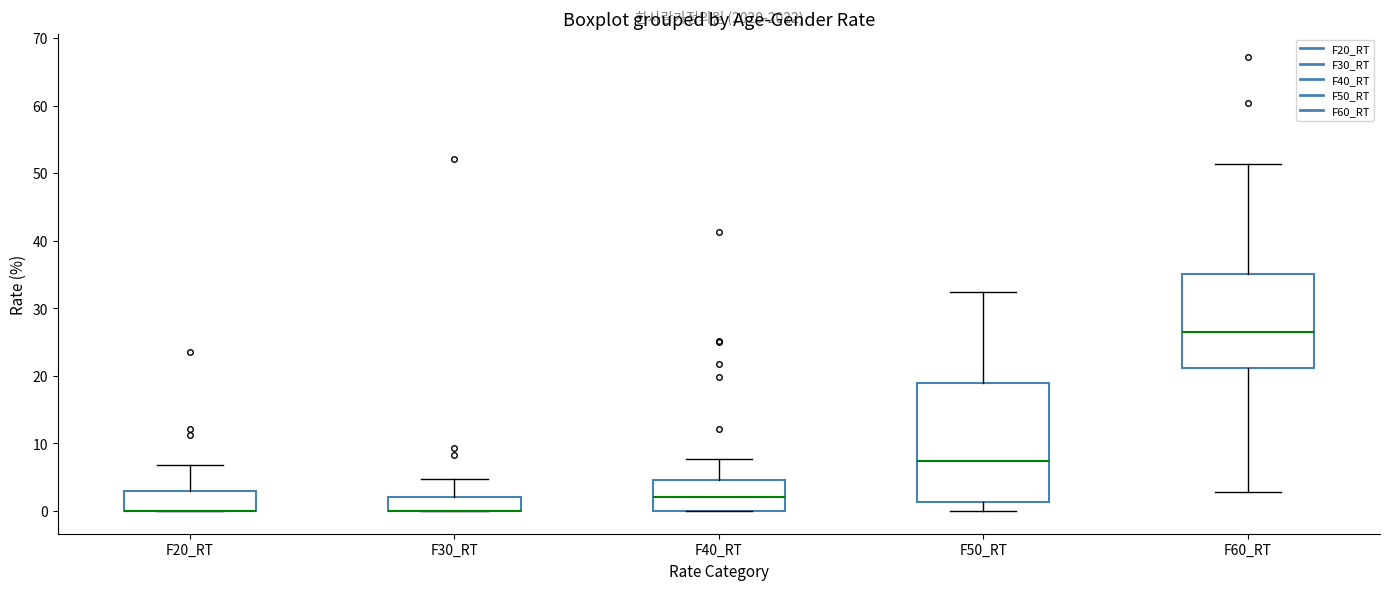

Reading left to right, read every box against the y-axis: the position of its median line, the range the box covers, and the ends of its whiskers. The values are not printed on the chart, so give them approximately, as read against the axis.

F20_RT: median 0 (drawn on the box's lower edge), box 0 to 3, whiskers 0 to 7
F30_RT: median 0 (drawn on the box's lower edge), box 0 to 2, whiskers 0 to 5
F40_RT: median 2, box 0 to 5, whiskers 0 to 8
F50_RT: median 7, box 1 to 19, whiskers 0 to 32
F60_RT: median 26, box 21 to 35, whiskers 3 to 51